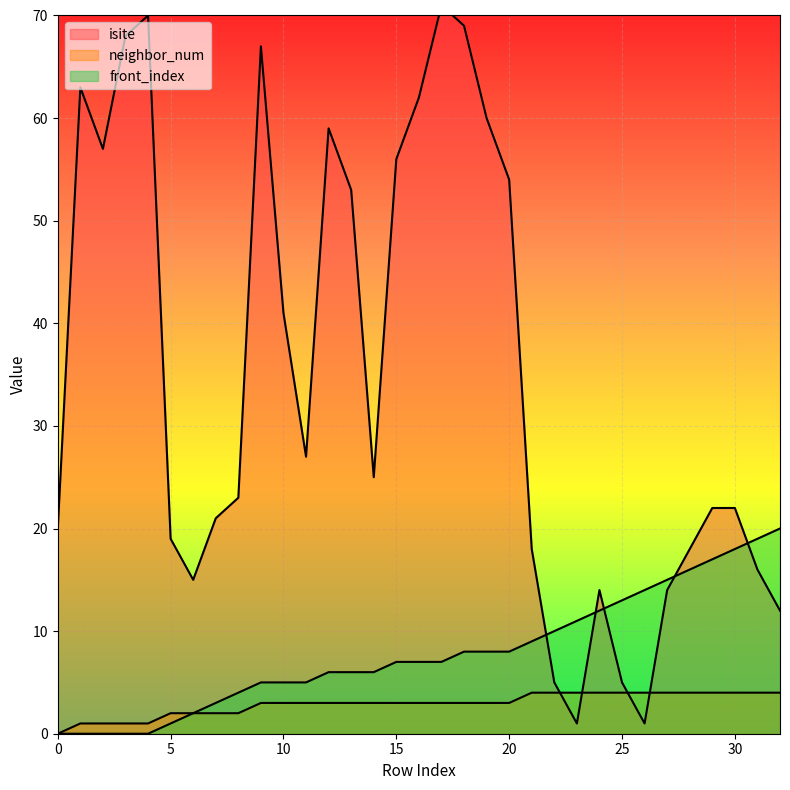

Where is isite nearest to the value 36?

10